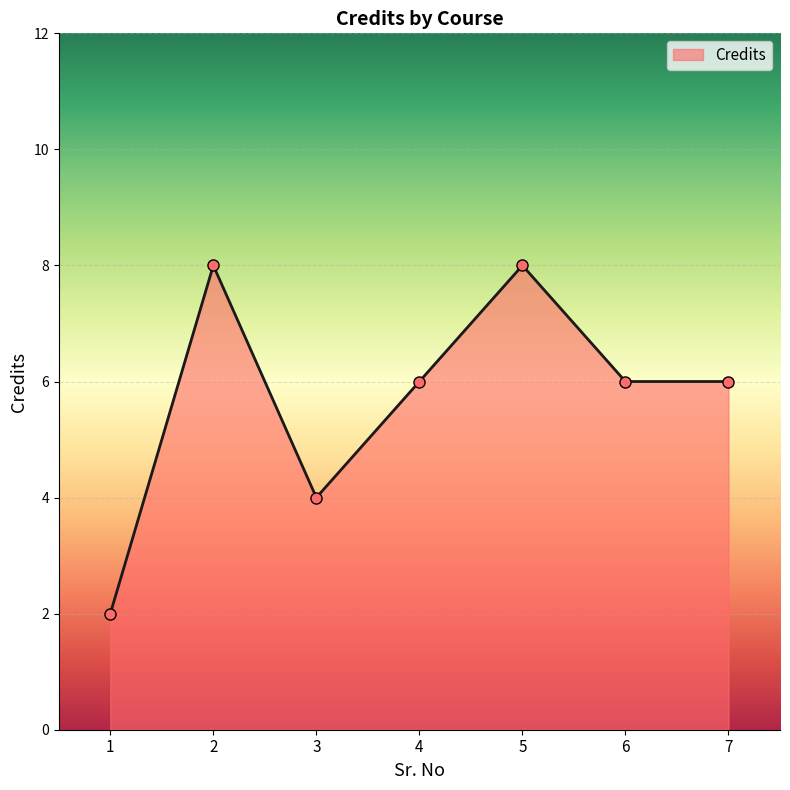

What is the change in value from 1 to 2?

+6